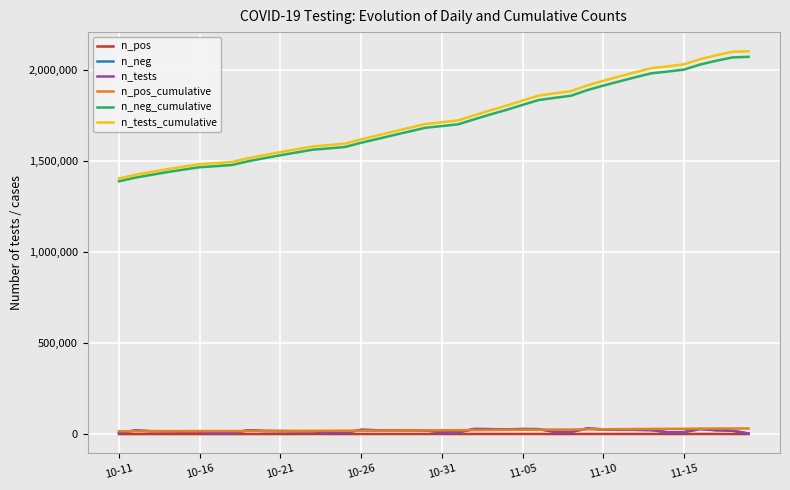

What is the lowest value of the n_tests_cumulative series?

1403771